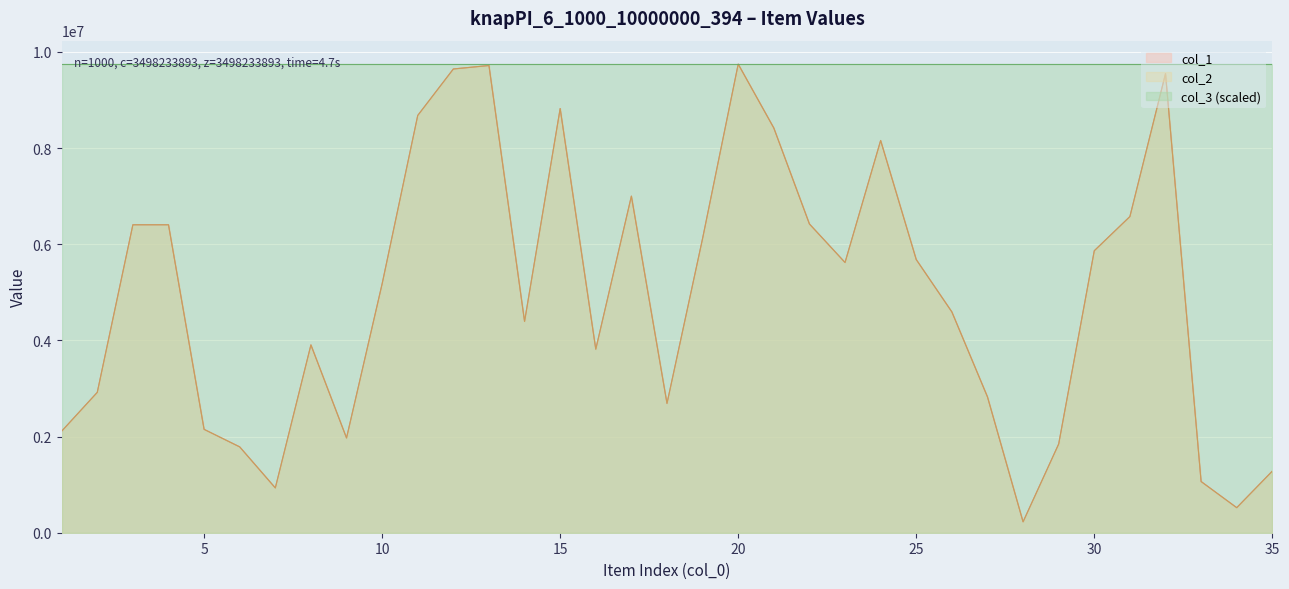

At which category does col_2 reach its first local peak?

4